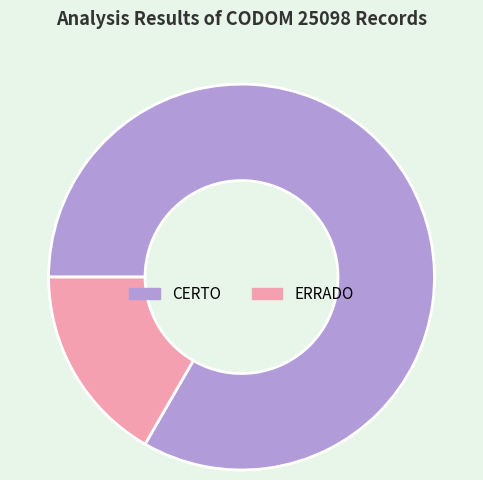

Approximately how many times larger is the value at CERTO compared to ERRADO?

5.0